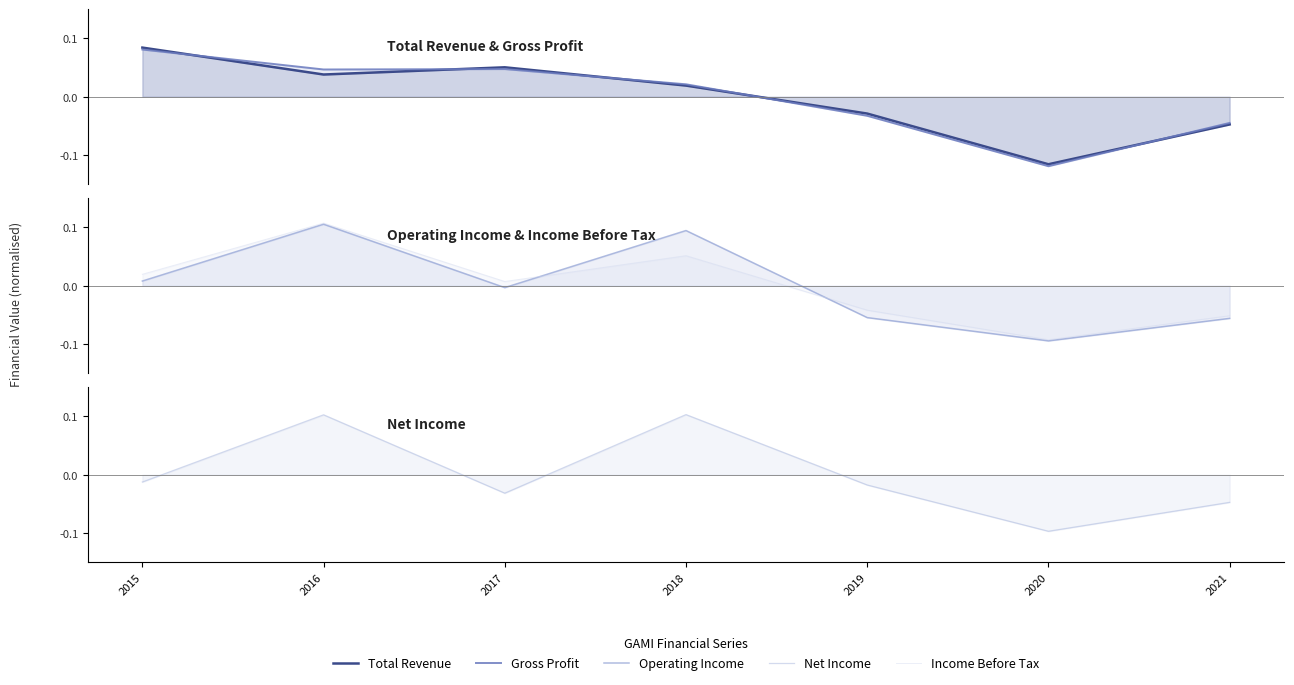

Reading left to right, list all the values displayed in this chart.

Total Revenue: 2015=0.4	2016=0.2	2017=0.3	2018=0.1	2019=-0.1	2020=-0.6	2021=-0.2
Gross Profit: 2015=0.4	2016=0.2	2017=0.2	2018=0.1	2019=-0.2	2020=-0.6	2021=-0.2
Operating Income: 2015=0.0	2016=0.5	2017=-0.0	2018=0.5	2019=-0.3	2020=-0.5	2021=-0.3
Income Before Tax: 2015=0.1	2016=0.5	2017=0.0	2018=0.3	2019=-0.2	2020=-0.5	2021=-0.3
Net Income: 2015=-0.1	2016=0.5	2017=-0.2	2018=0.5	2019=-0.1	2020=-0.5	2021=-0.2